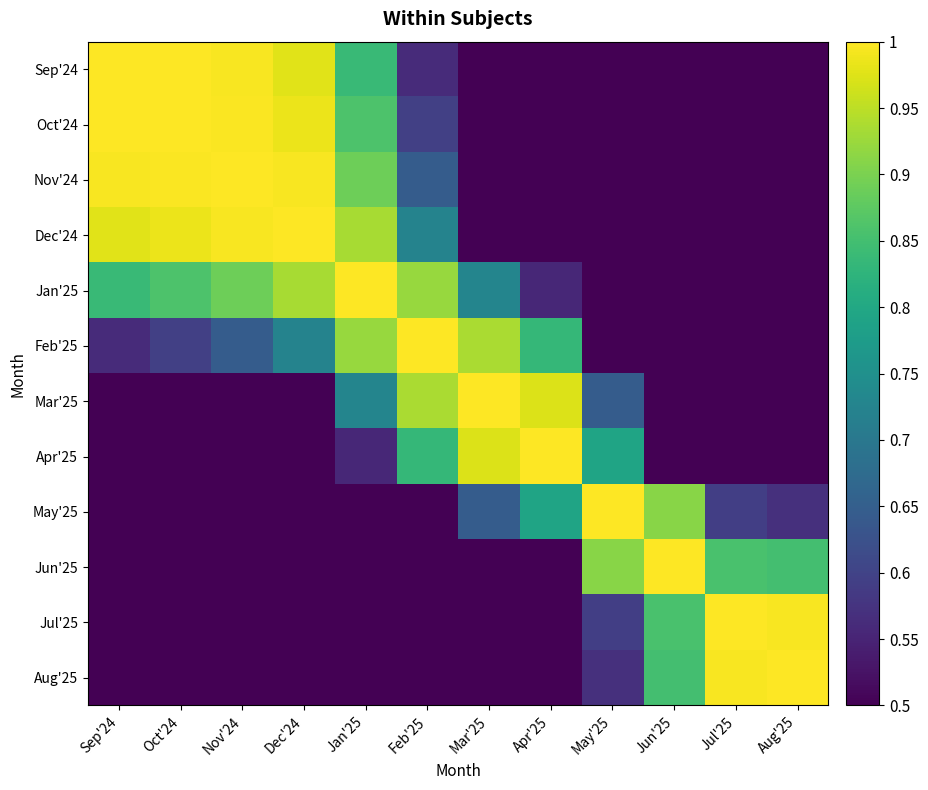

At May'25, list the series in order from smallest to largest.

Sep'24, Oct'24, Nov'24, Dec'24, Jan'25, Feb'25, Aug'25, Jul'25, Mar'25, Apr'25, Jun'25, May'25